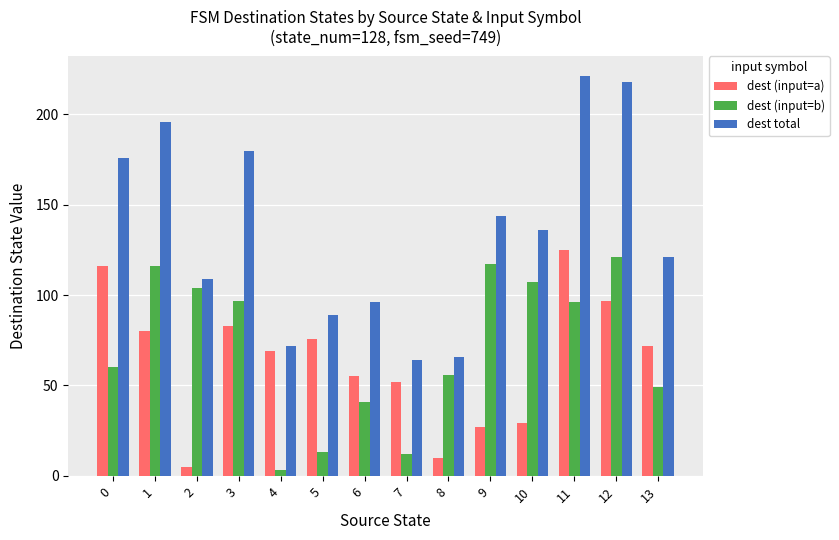

Is it true that dest (input=b) equals 107 at 10?

True